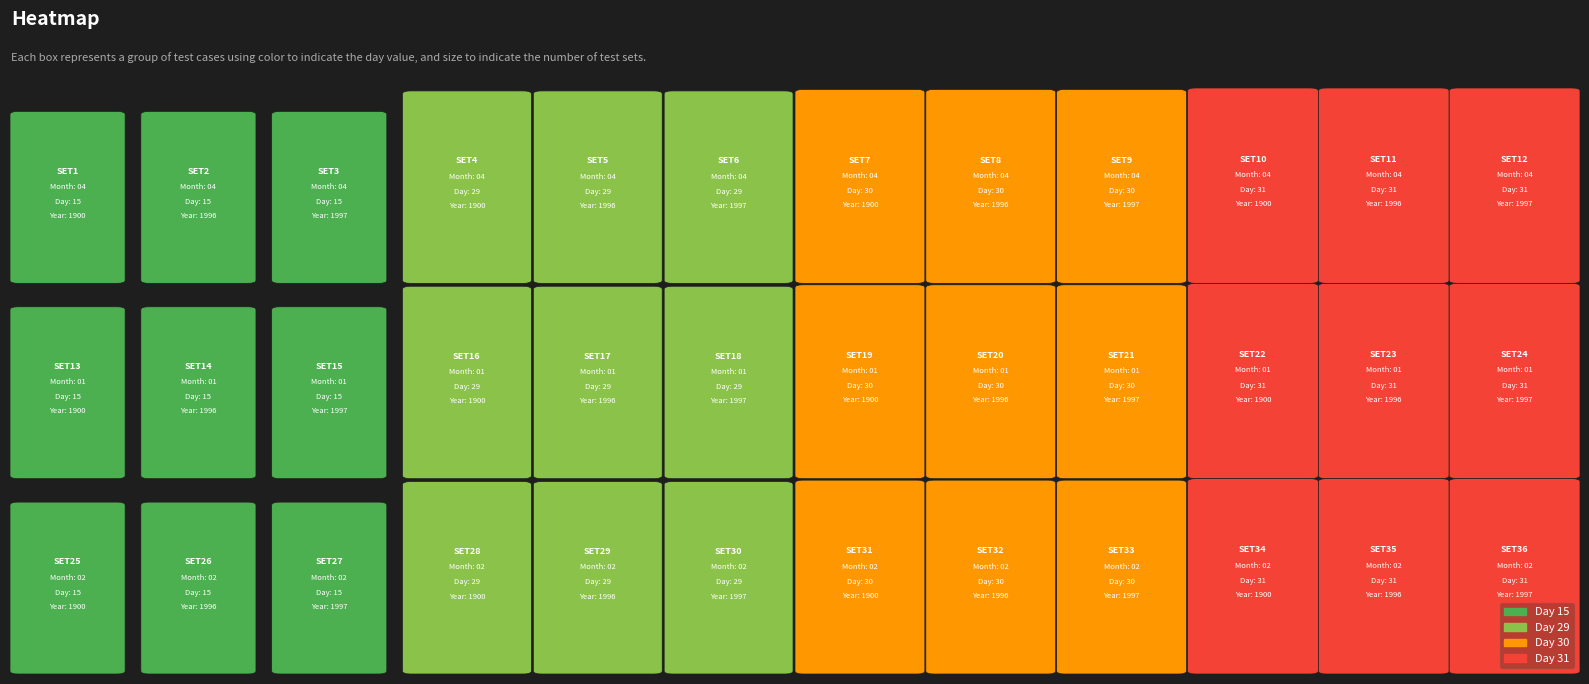

What is the average value of the month_02 series?

26